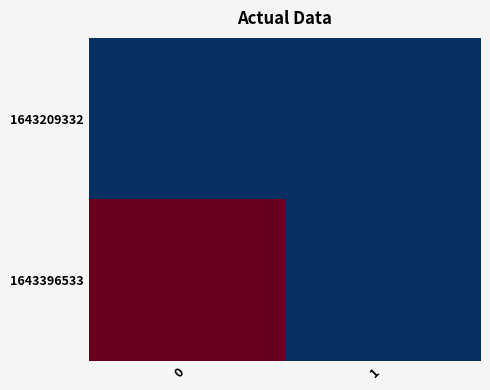

Rank the series by their maximum value, from lowest to highest.

1643209332, 1643396533